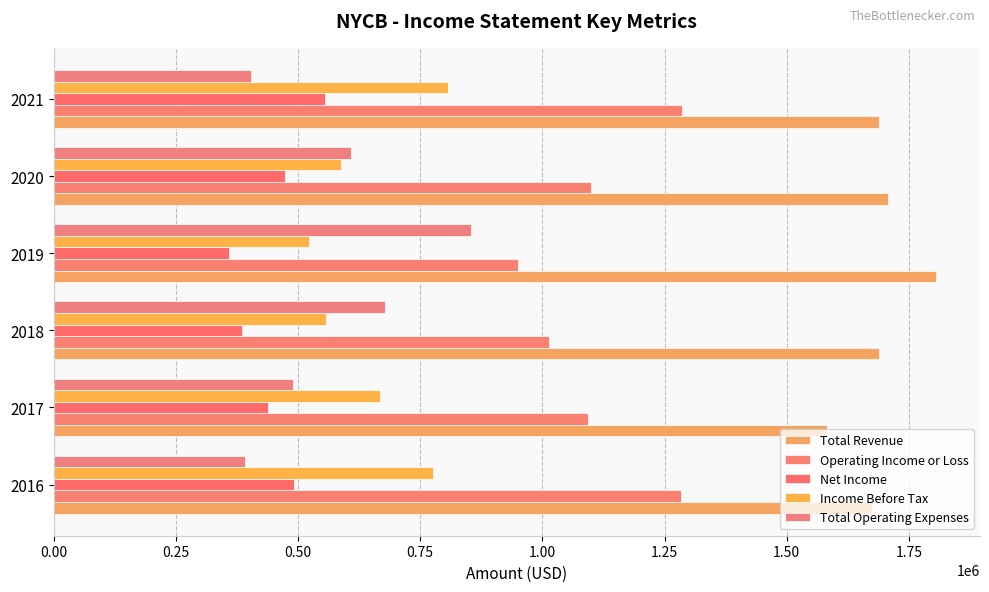

Count the number of categories in the chart.

6